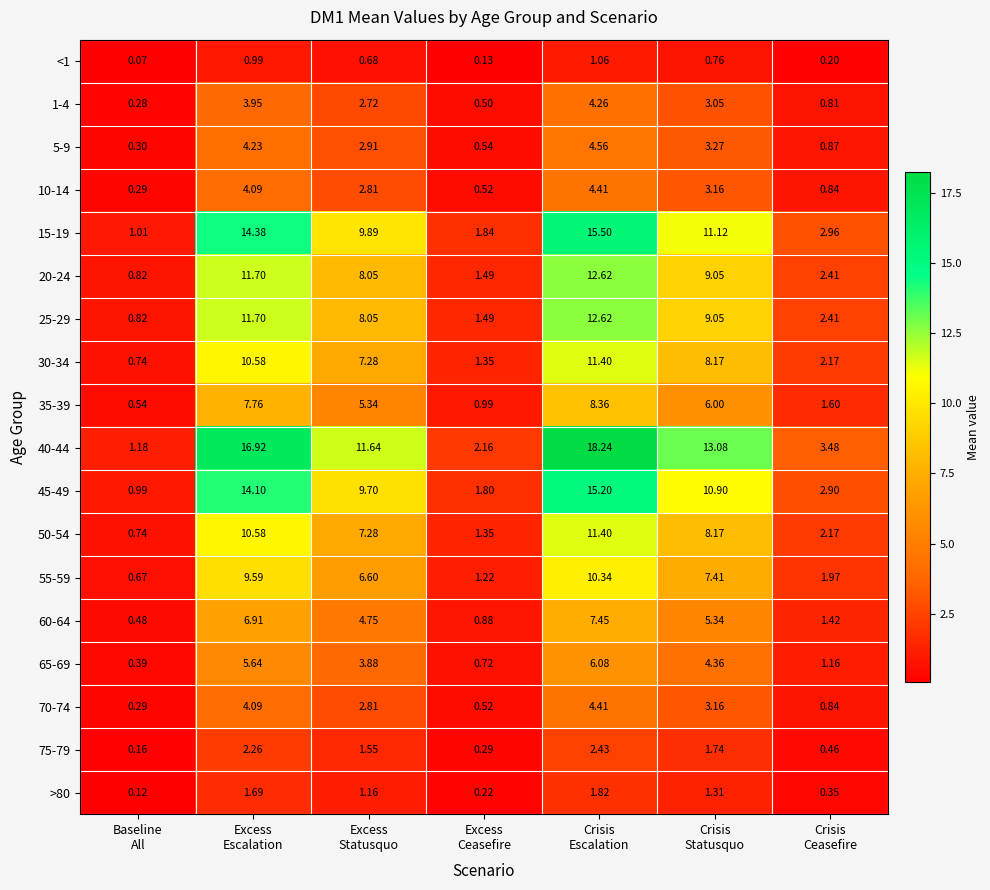

What is the maximum value shown in the chart?

18.2